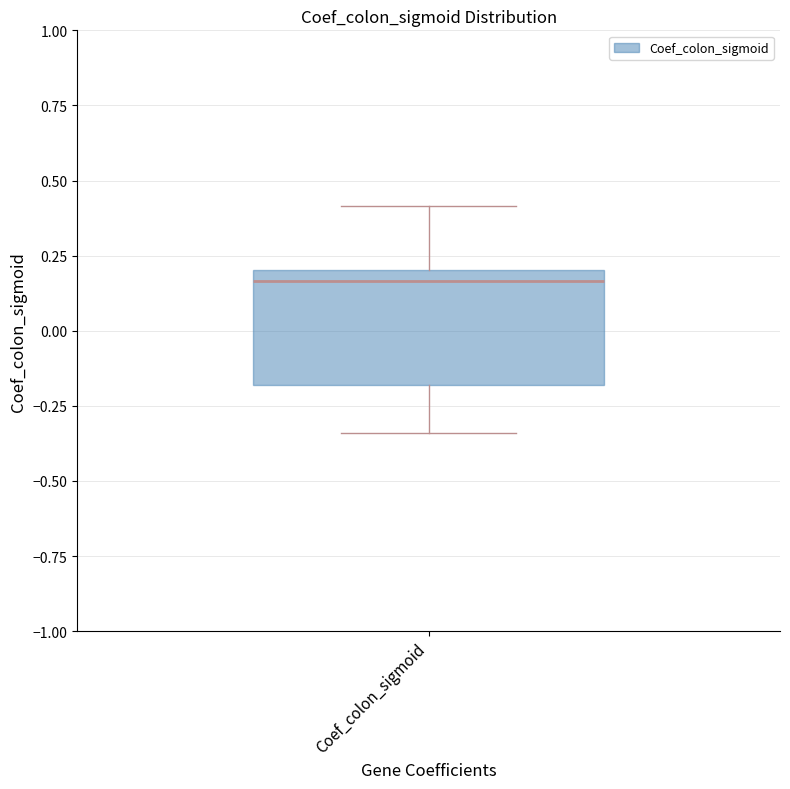

Read this box plot against the y-axis: the position of the median line, the range covered by the box, and the ends of both whiskers. The values are not printed on the chart, so give them approximately, as read against the axis.

median 0.15, box -0.20 to 0.20, whiskers -0.35 to 0.40